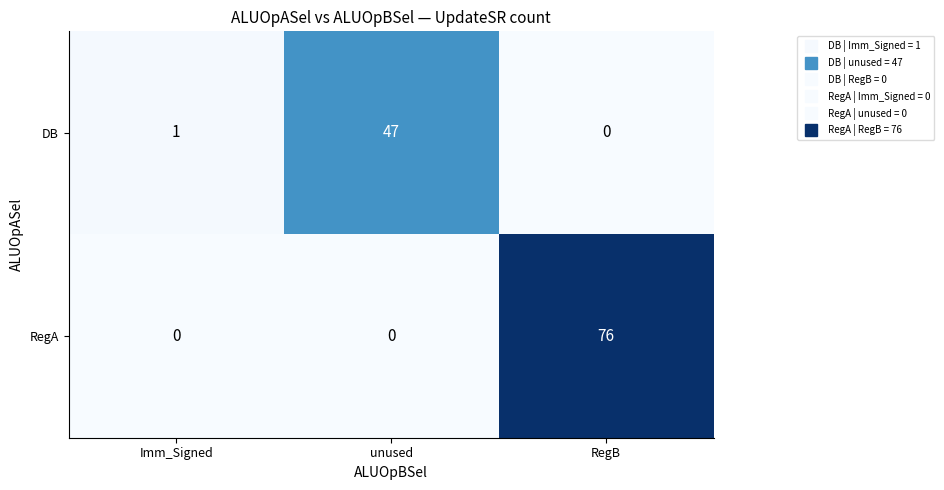

What is the average value of the RegA series?

25